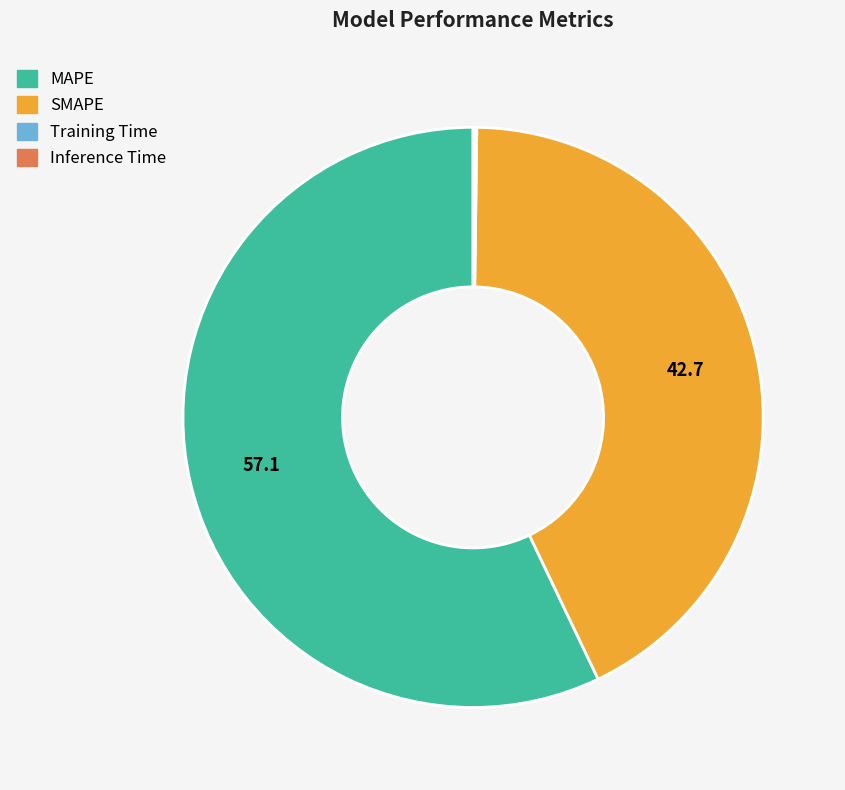

Which slice is the largest?

MAPE